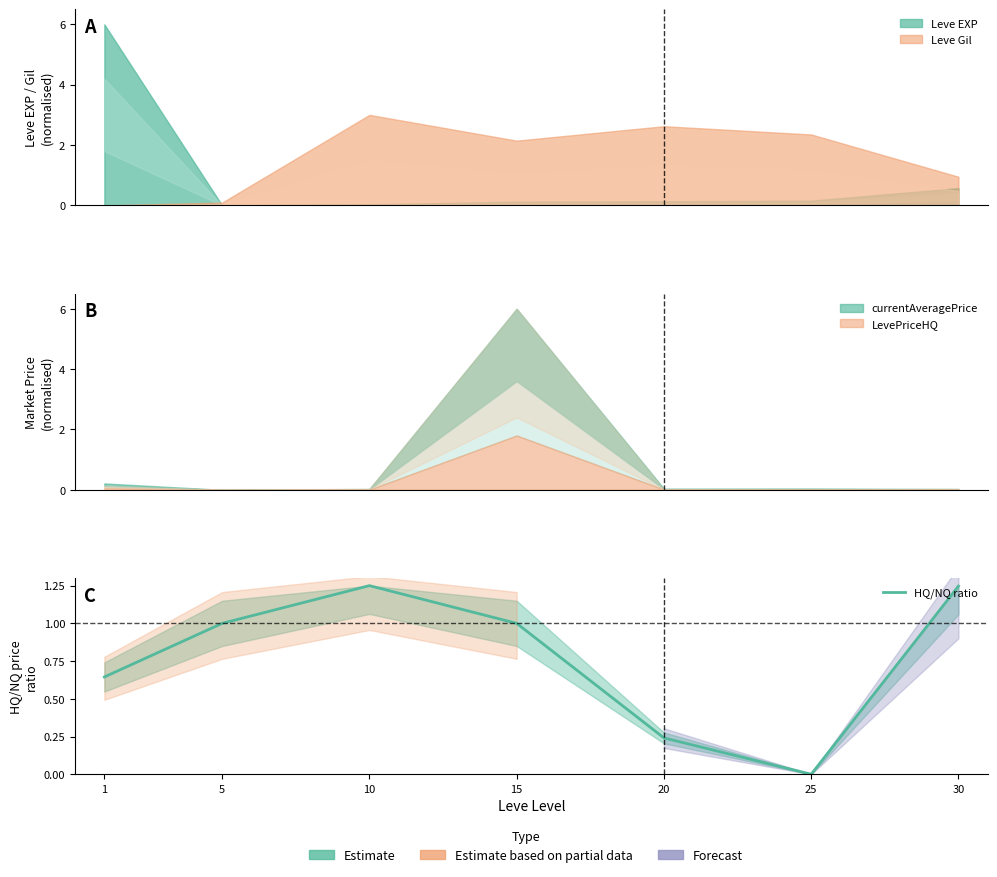

The value at 20 is 0.1. True or false?

False